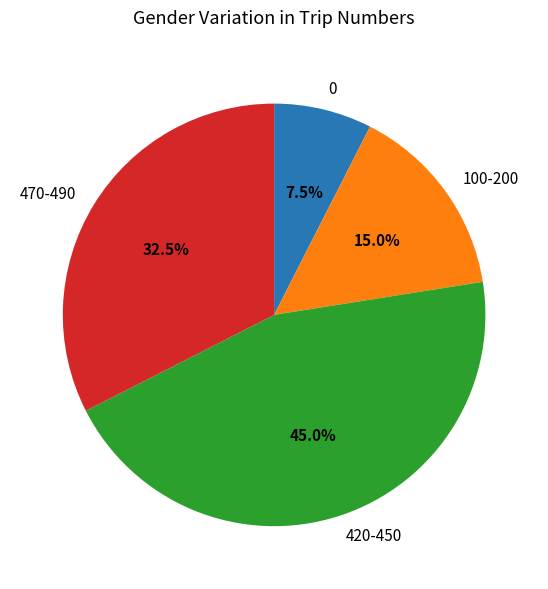

Which slice is the smallest?

0